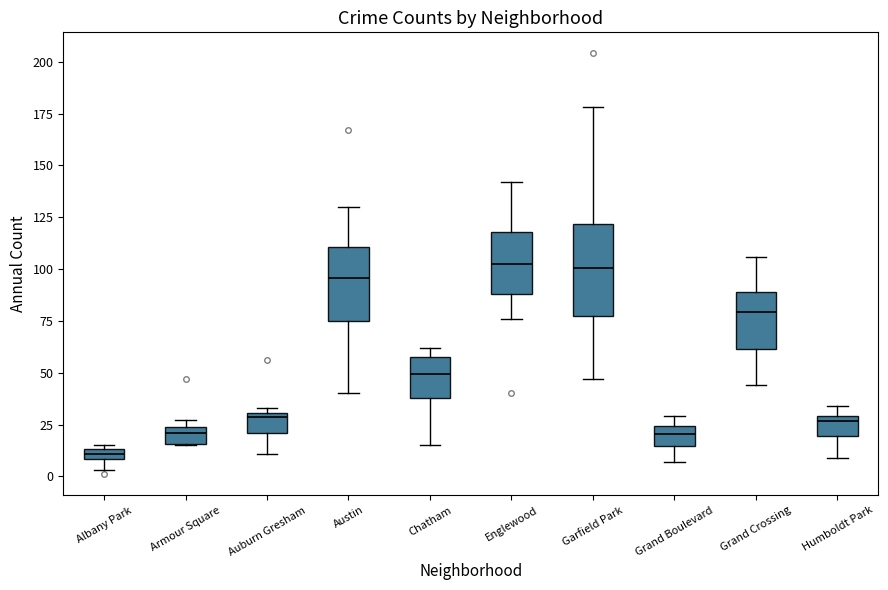

Comparing the boxes themselves (not the whiskers), which one is the tallest?

Garfield Park